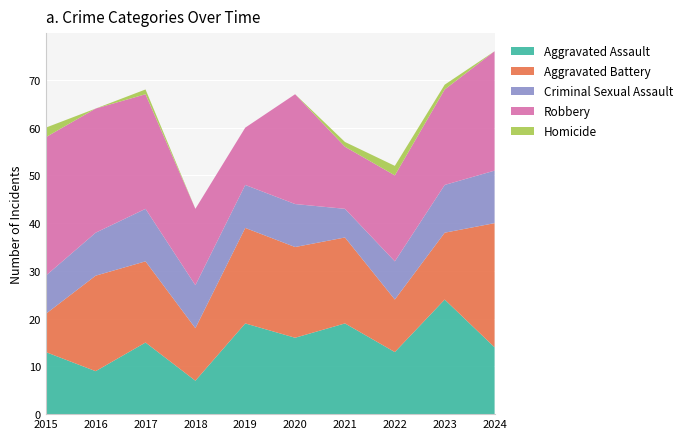

Reading left to right, what are all the values shown in this chart?

Aggravated Assault: 2015=13	2016=9	2017=15	2018=7	2019=19	2020=16	2021=19	2022=13	2023=24	2024=14
Aggravated Battery: 2015=8	2016=20	2017=17	2018=11	2019=20	2020=19	2021=18	2022=11	2023=14	2024=26
Criminal Sexual Assault: 2015=8	2016=9	2017=11	2018=9	2019=9	2020=9	2021=6	2022=8	2023=10	2024=11
Robbery: 2015=29	2016=26	2017=24	2018=16	2019=12	2020=23	2021=13	2022=18	2023=20	2024=25
Homicide: 2015=2	2016=0	2017=1	2018=0	2019=0	2020=0	2021=1	2022=2	2023=1	2024=0